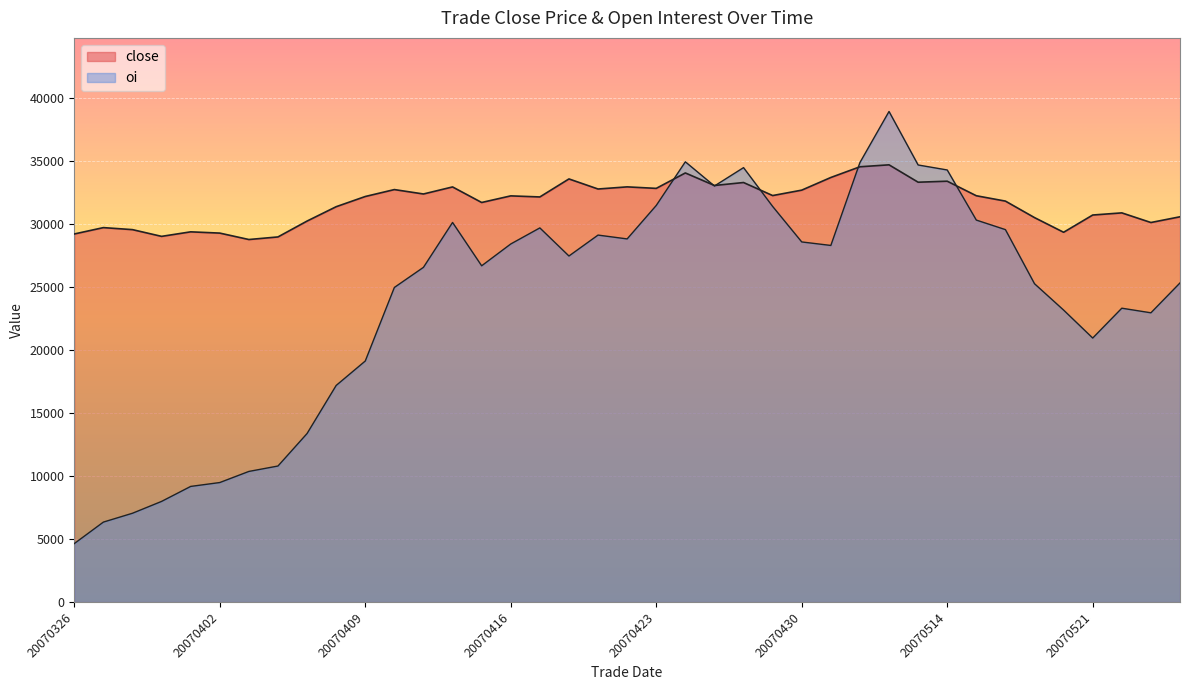

What is the difference between the close values at 20070514 and 20070521?

2685